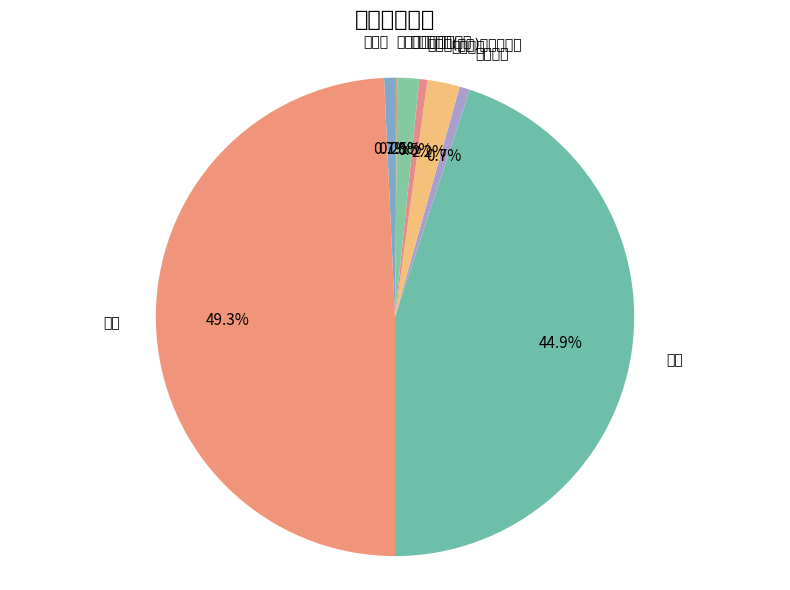

Rank the categories by value from highest to lowest.

短期, 信用, 其他抵押, 自然人保证, 中长期, 其他保证, 商品房(住宅)产权房现房, 非上市公司股权质押